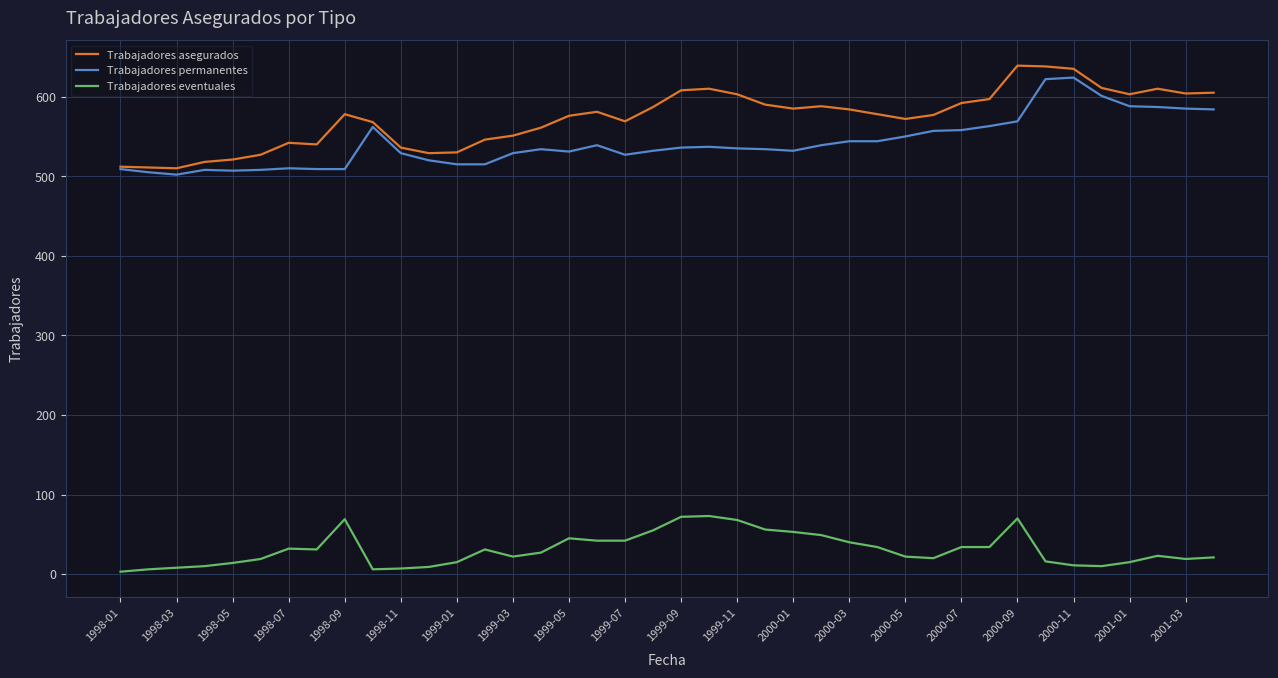

What is the greatest value displayed?

639